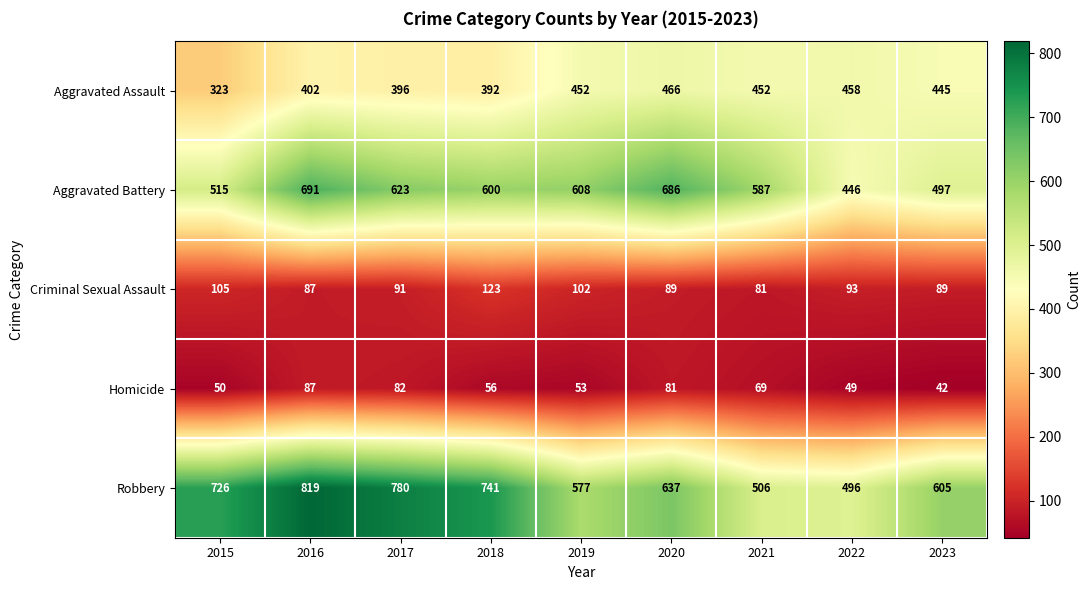

At which category is the sum across all series the highest?

2016